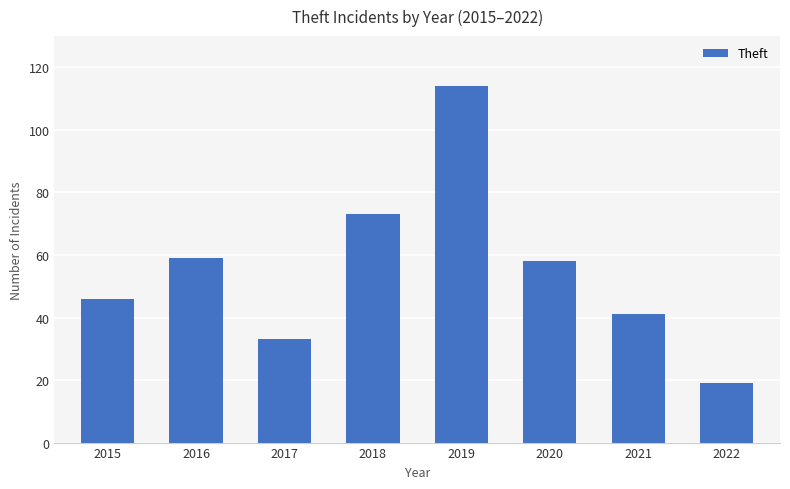

Reading left to right, transcribe all the data shown in this chart.

46	59	33	73	114	58	41	19